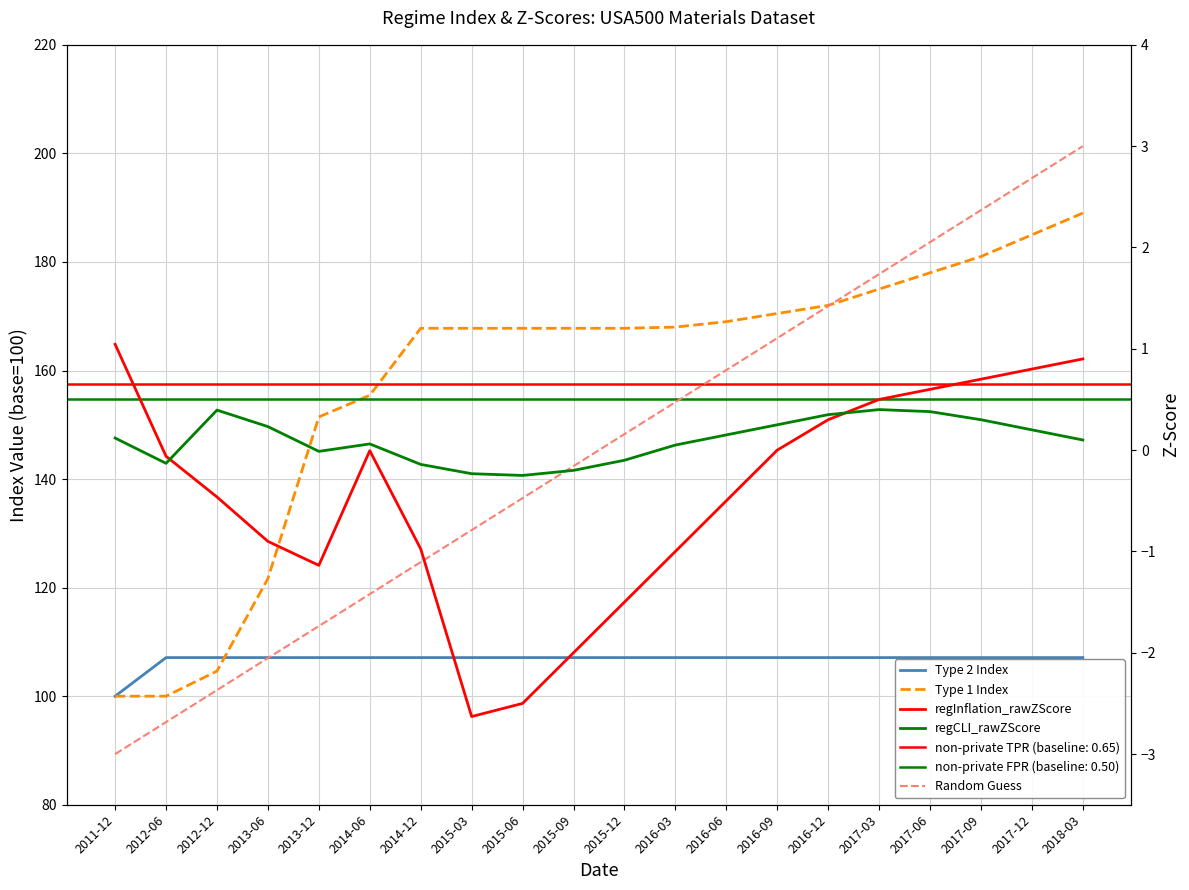

What is the approximate value of Type 2 Index at 2015-06?

107.1